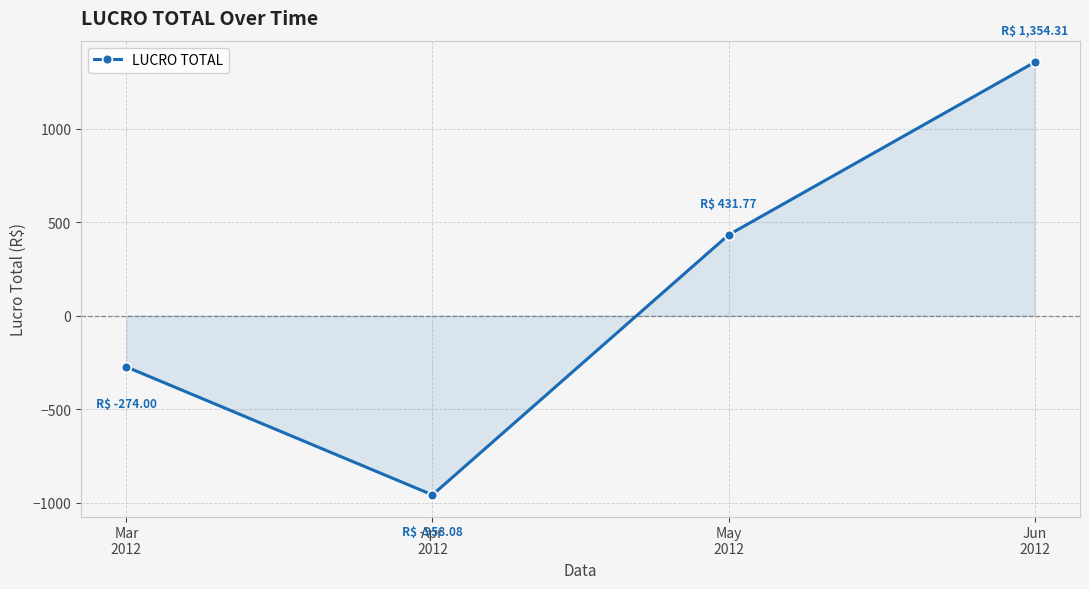

Which category has the lowest value across all series?

Apr
2012